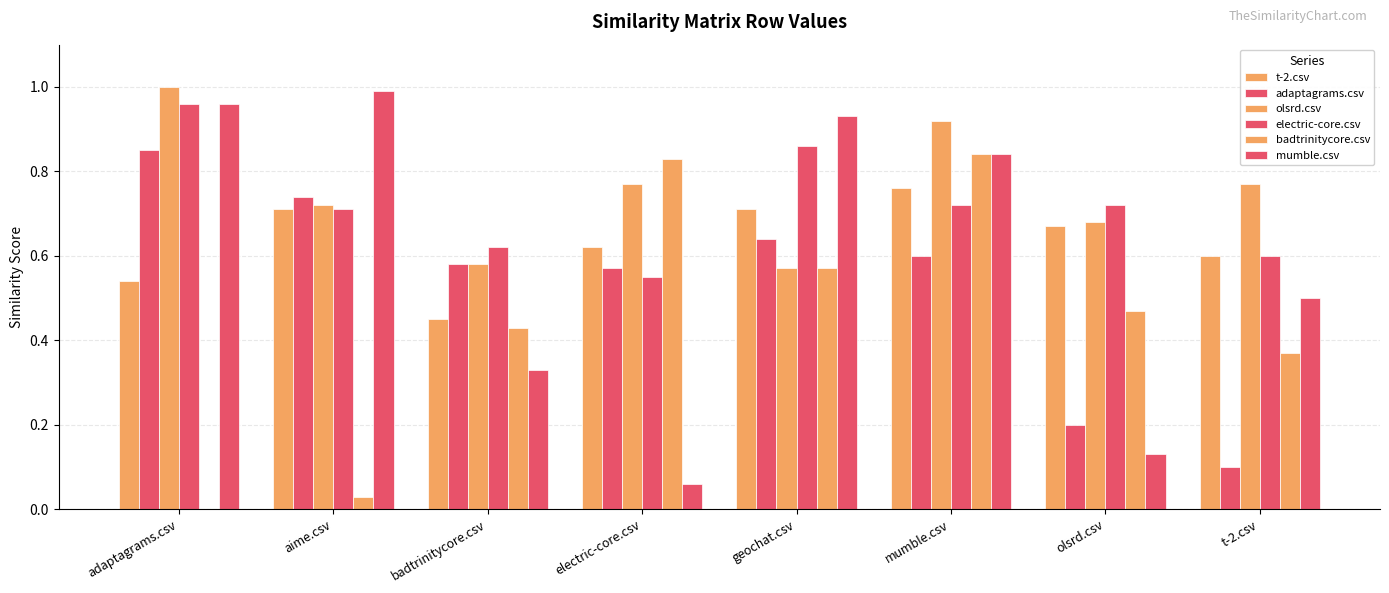

Reading right to left, list all the values displayed in this chart.

t-2.csv: 0.6	0.7	0.8	0.7	0.6	0.5	0.7	0.5
adaptagrams.csv: 0.1	0.2	0.6	0.6	0.6	0.6	0.7	0.8
olsrd.csv: 0.8	0.7	0.9	0.6	0.8	0.6	0.7	1.0
electric-core.csv: 0.6	0.7	0.7	0.9	0.6	0.6	0.7	1.0
badtrinitycore.csv: 0.4	0.5	0.8	0.6	0.8	0.4	0.0	0.0
mumble.csv: 0.5	0.1	0.8	0.9	0.1	0.3	1.0	1.0